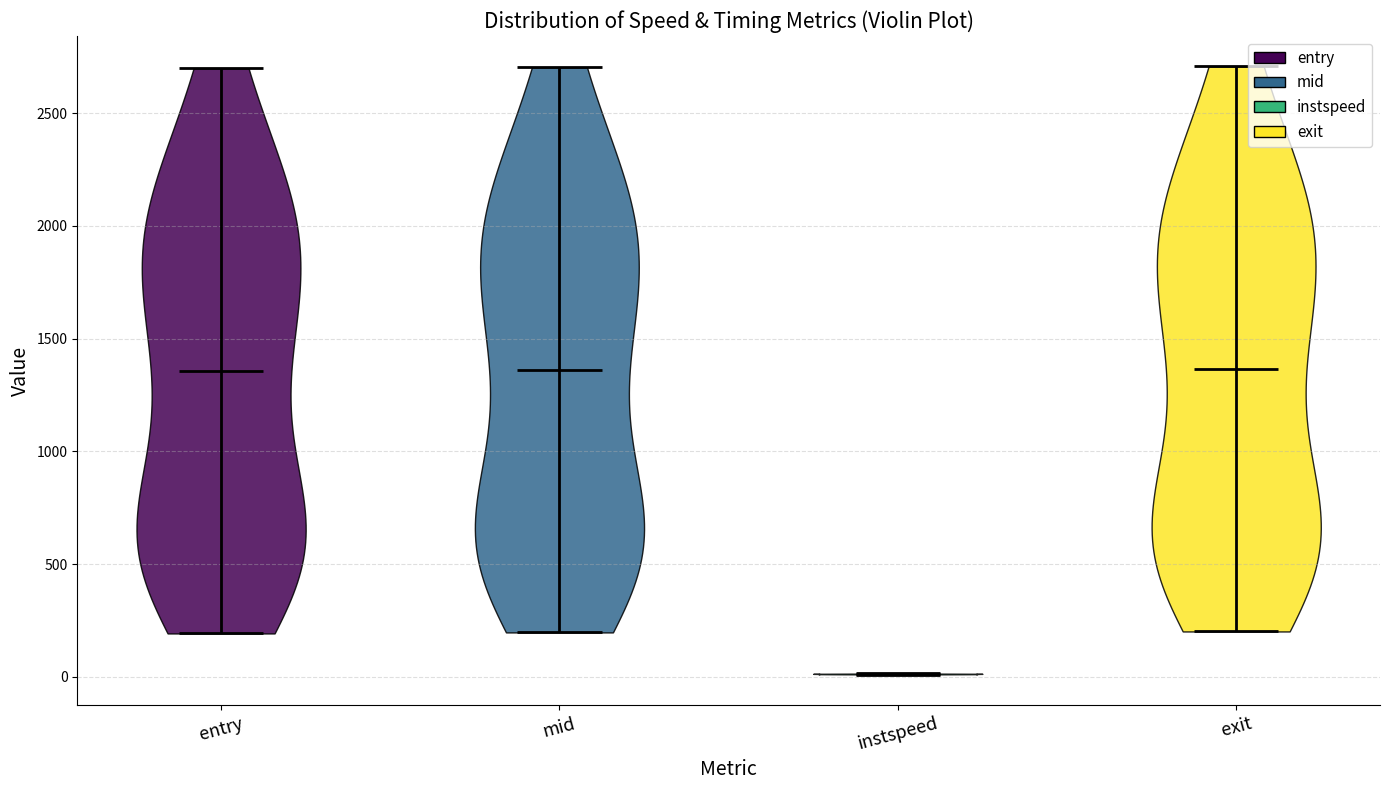

Reading left to right, read every violin against the y-axis: where its median line is, and the lowest and highest points it reaches. The values are not printed on the chart, so give them approximately, as read against the axis.

entry: median line 1350, lowest point 200, highest point 2700
mid: median line 1350, lowest point 200, highest point 2700
instspeed: median line 0, lowest point 0, highest point 0
exit: median line 1350, lowest point 200, highest point 2700